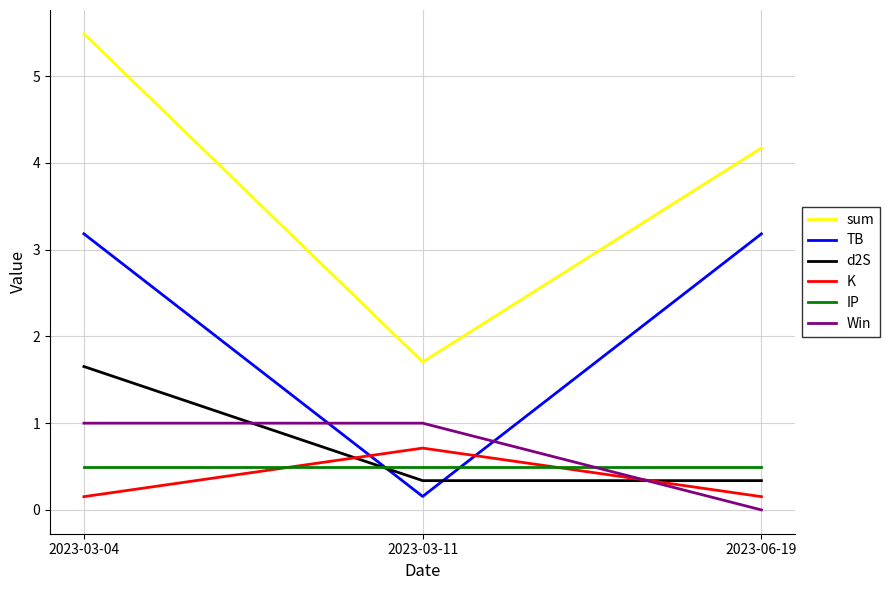

What is the approximate value of Win at 2023-03-04?

1.0